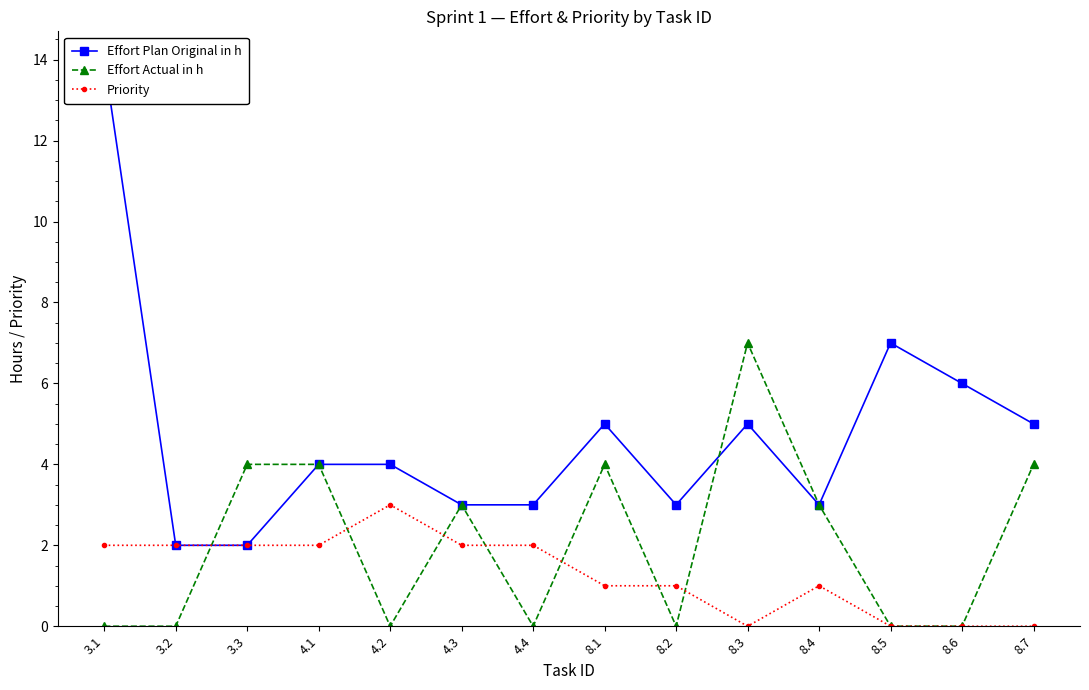

List the series in order of their peak value, lowest first.

Priority, Effort Actual in h, Effort Plan Original in h